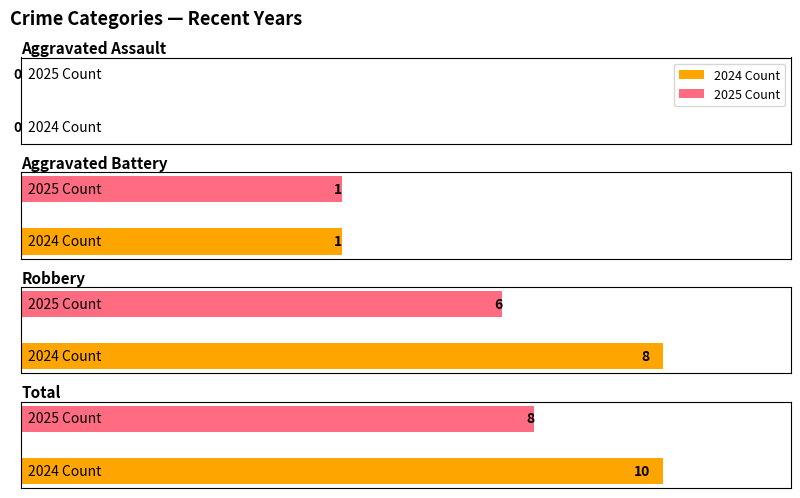

How many categories are shown in the chart?

8